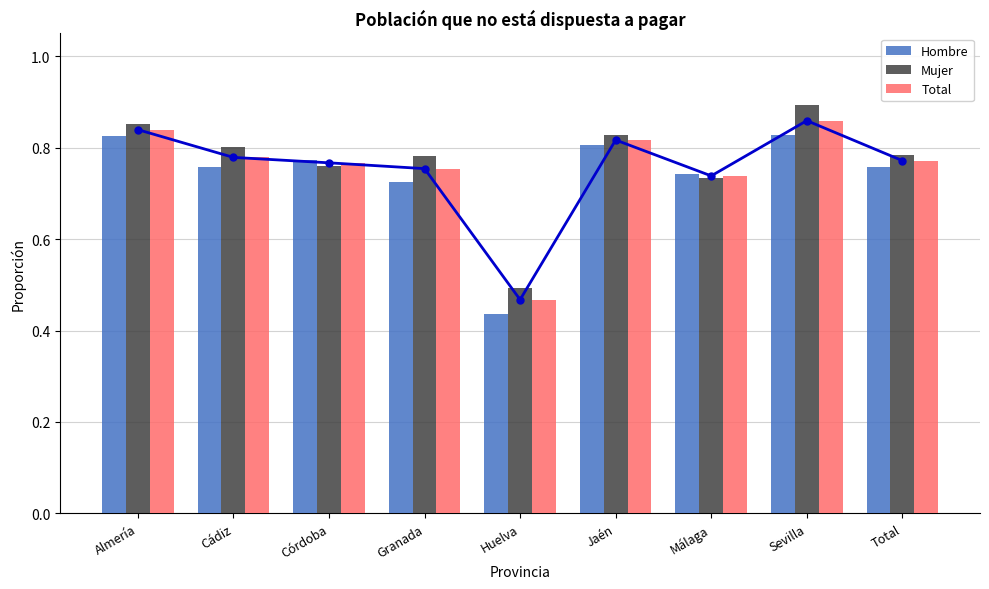

List the series in order of their overall mean, lowest first.

Hombre, Total, Mujer